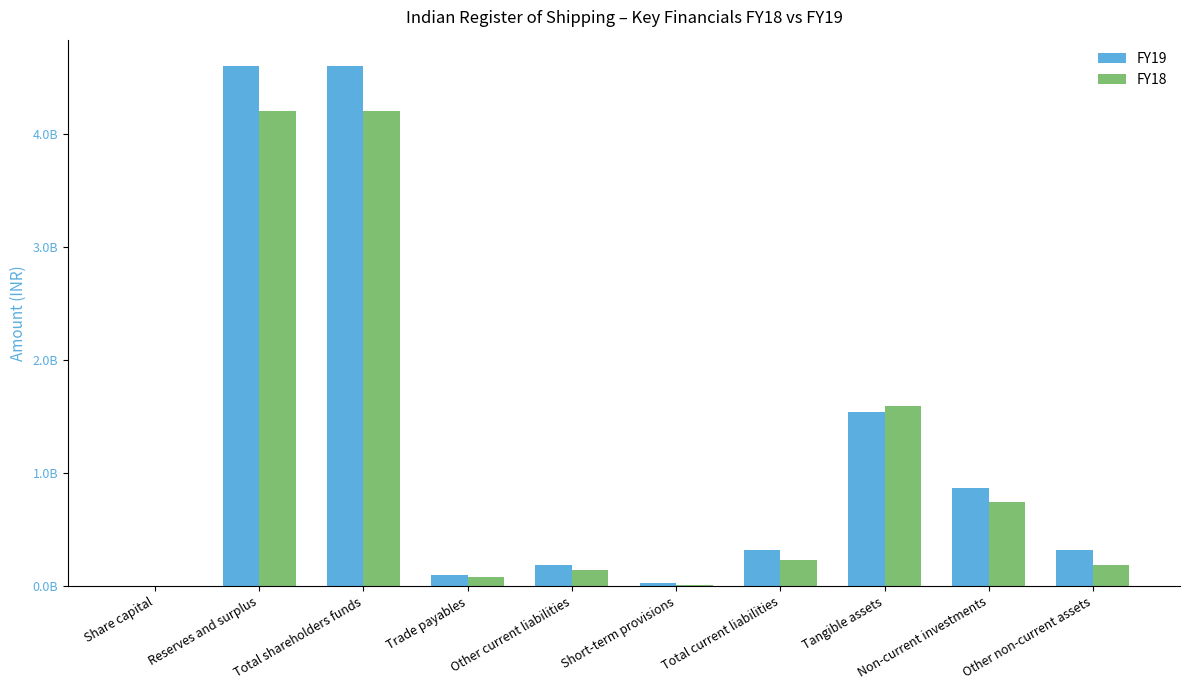

Does the chart contain stacked bars?

No